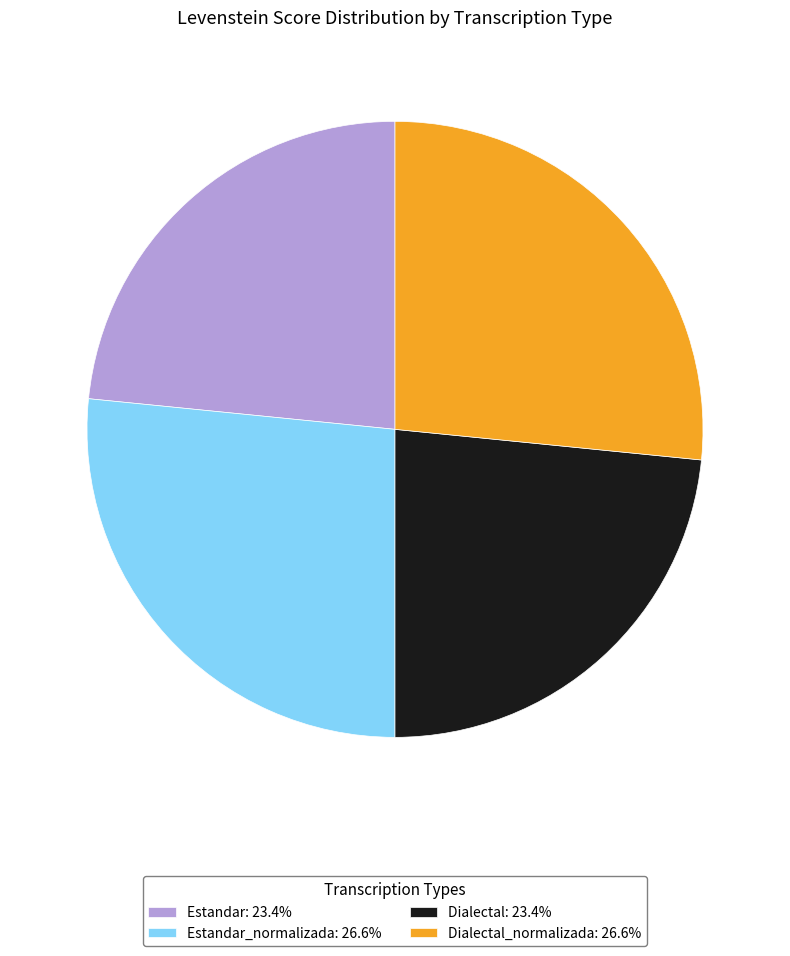

Combined, do Estandar: 23.4% and Dialectal: 23.4% account for over 50%?

No